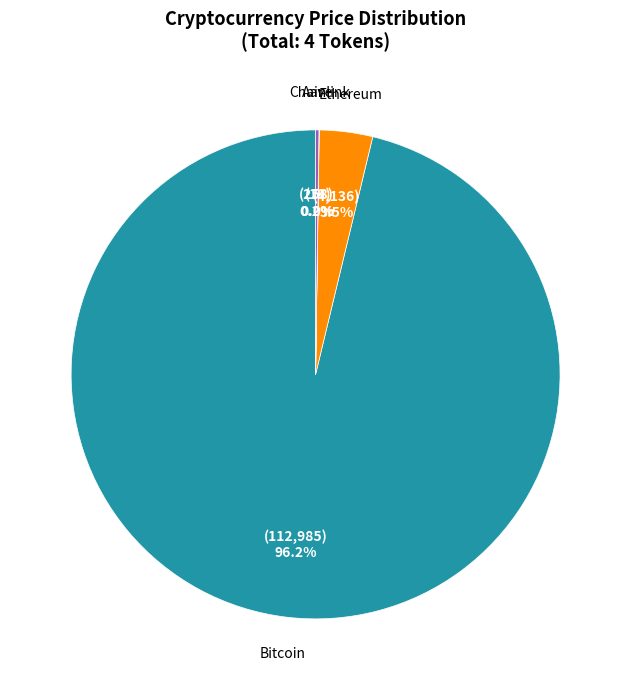

Does any single category account for the majority?

Yes